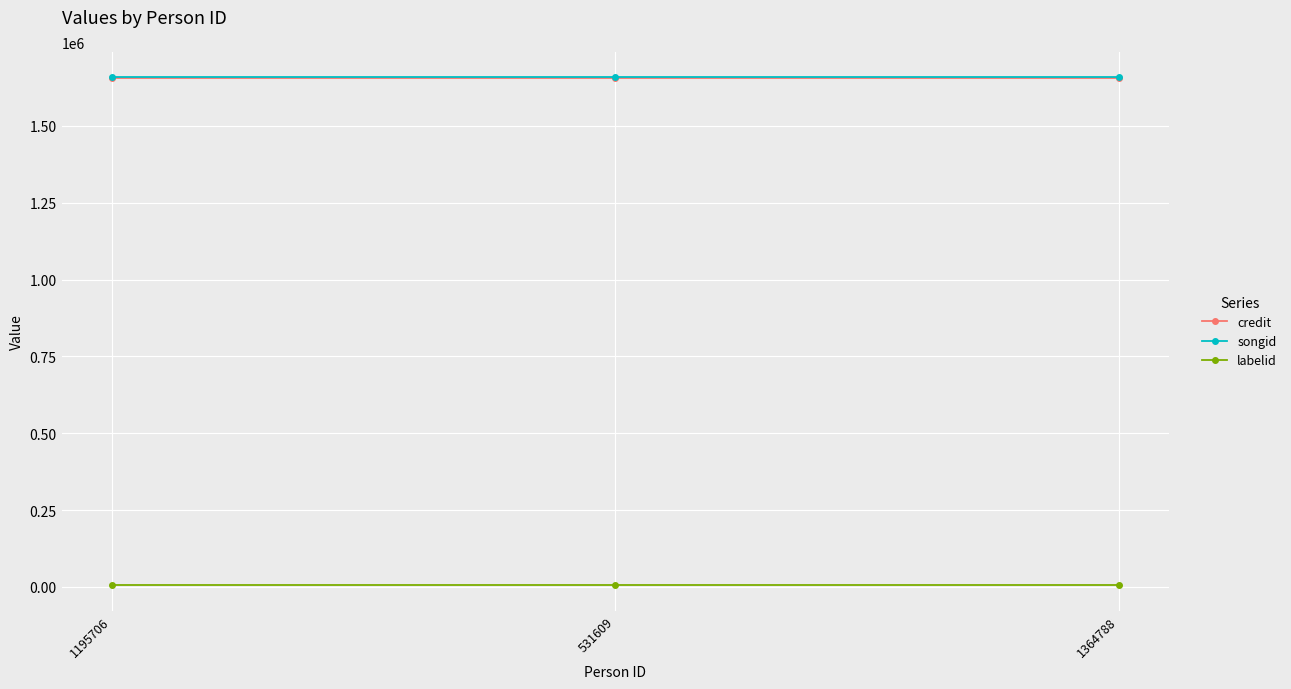

The songid series shows 939156 at 1195706. True or false?

False